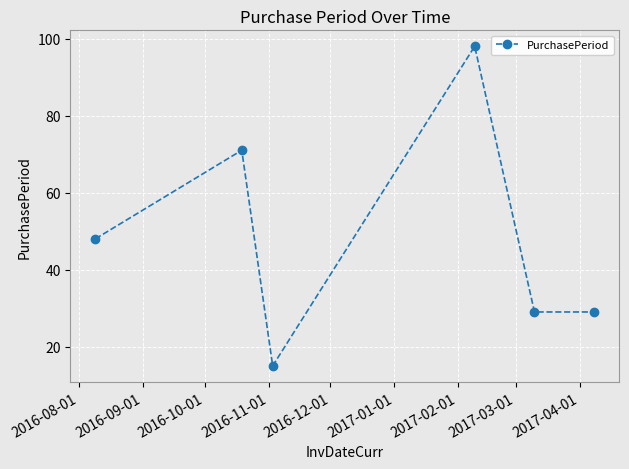

What is the value of the 6th point from the left?

29